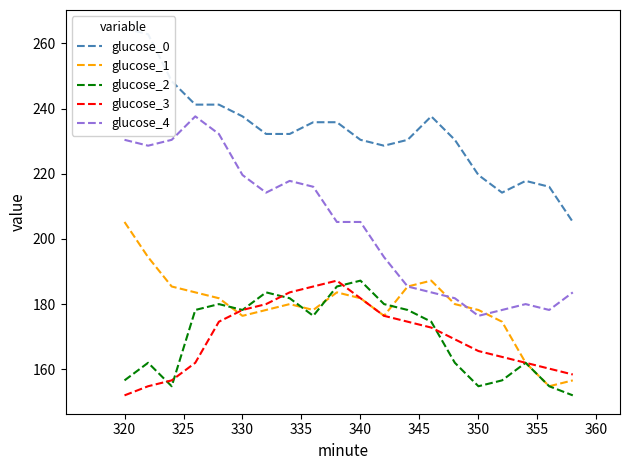

How many data points in glucose_4 are less than 205?

9